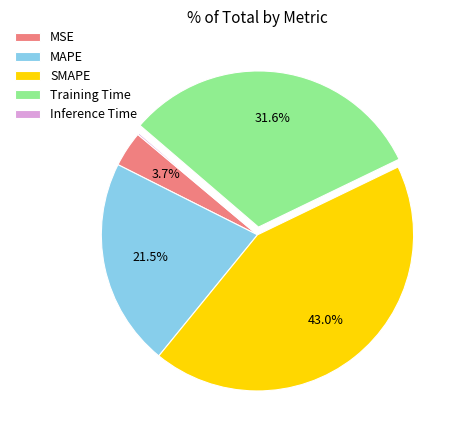

What is the ratio of the value at MSE to the value at MAPE?

0.2